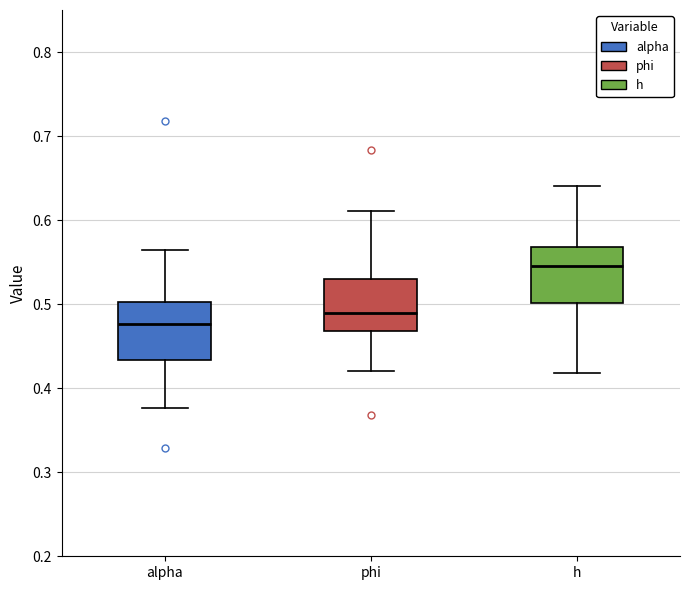

Where does the upper whisker of the box for alpha end on the y-axis? The values are not printed on the chart, so give them approximately, as read against the axis.

0.56